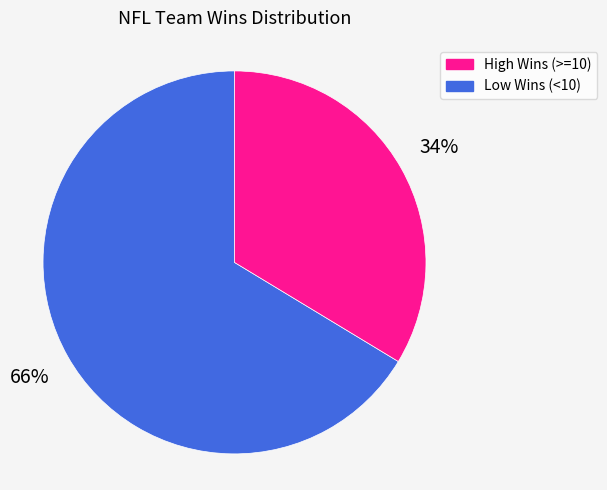

To the nearest percent, what is the average slice percentage?

50%